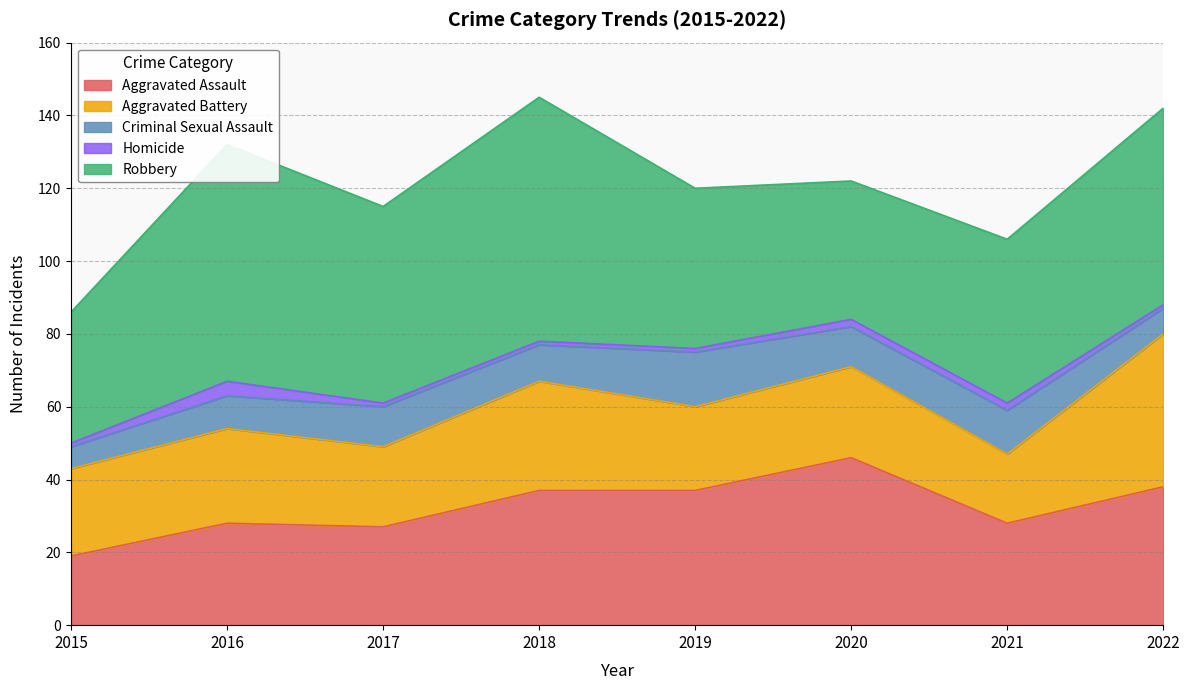

Is it true that Homicide equals 3 at 2020?

False